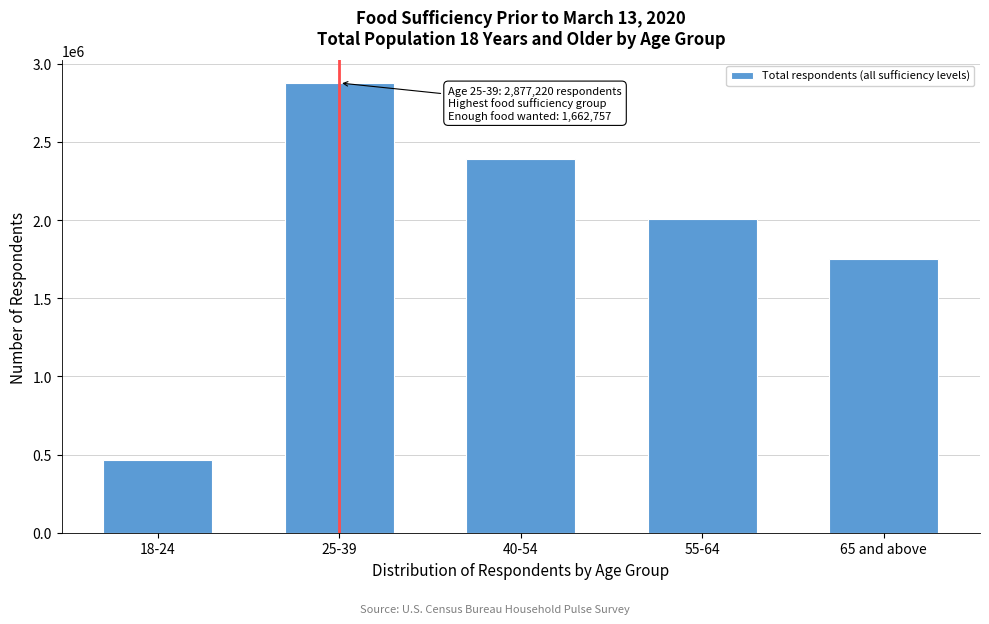

Reading left to right, what are all the values shown in this chart?

464465	2877220	2390294	2006832	1748982